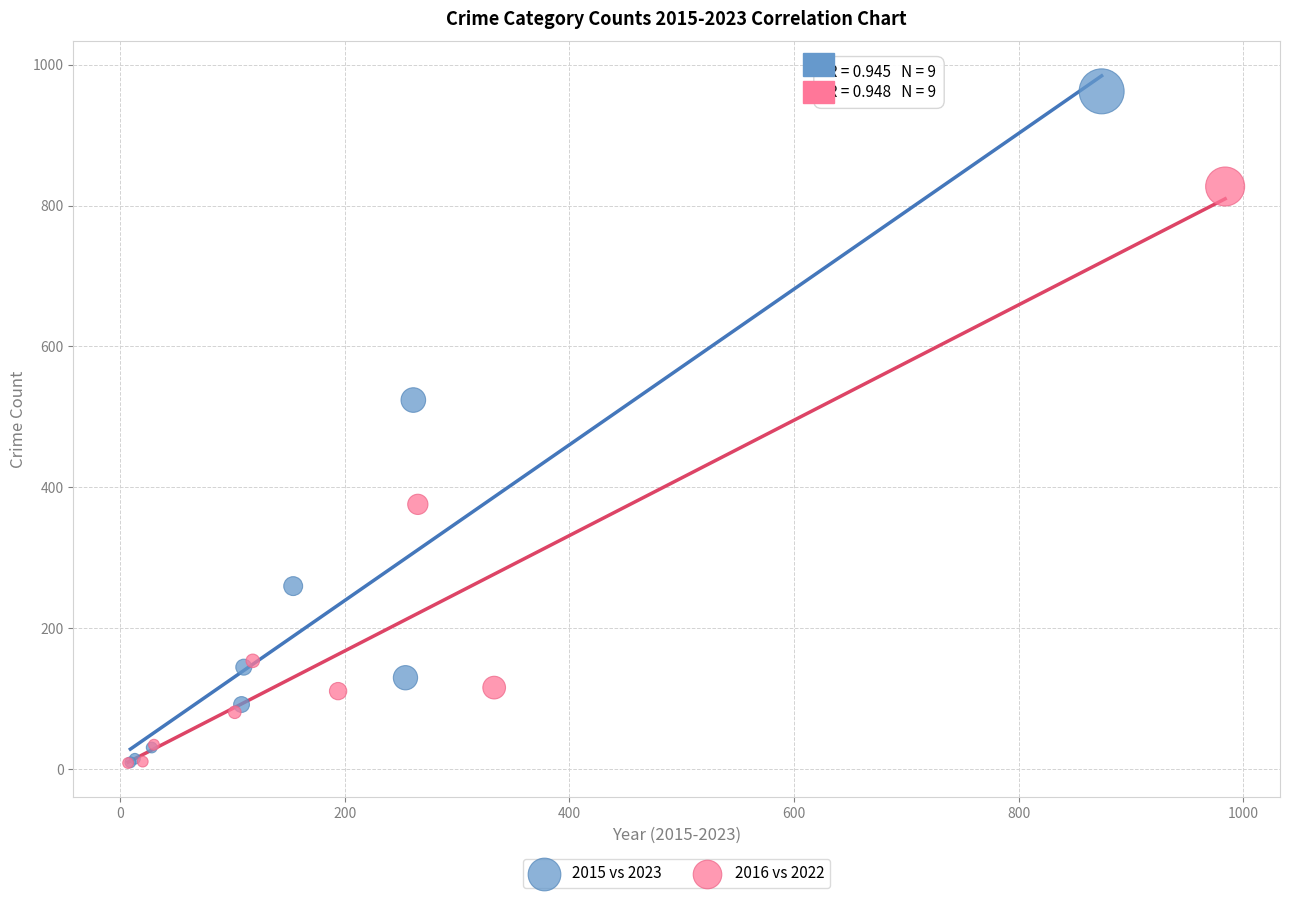

Which series has the widest spread of Y values?

2015 vs 2023